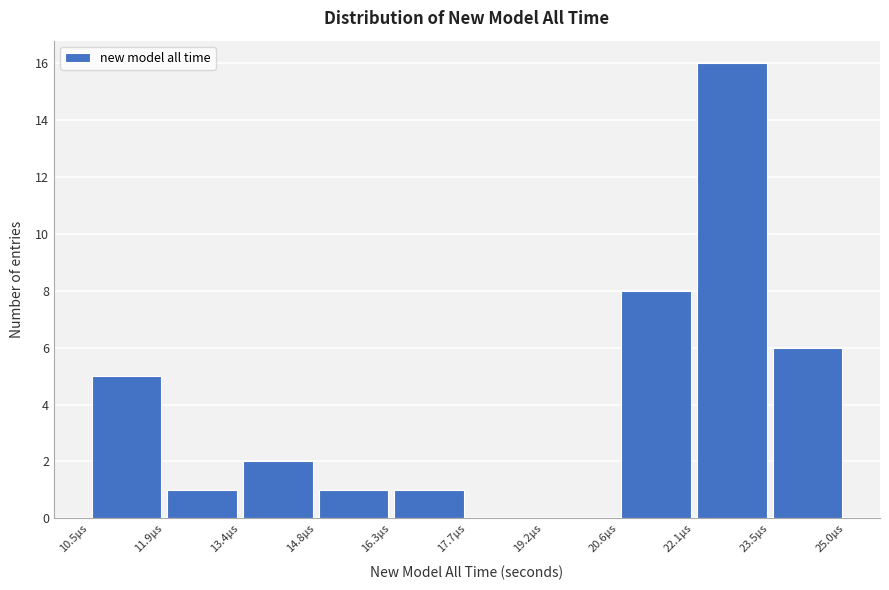

Reading left to right, transcribe this chart: for each bar, give the range it covers on the x-axis and its height. Neither the bar edges nor the heights are printed on the chart, so give them approximately, as read against the axes.

10.4 to 12.0: 5
12.0 to 13.4: 1
13.4 to 14.8: 2
14.8 to 16.2: 1
16.2 to 17.8: 1
17.8 to 19.2: 0
19.2 to 20.6: 0
20.6 to 22.0: 8
22.0 to 23.6: 16
23.6 to 25.0: 6